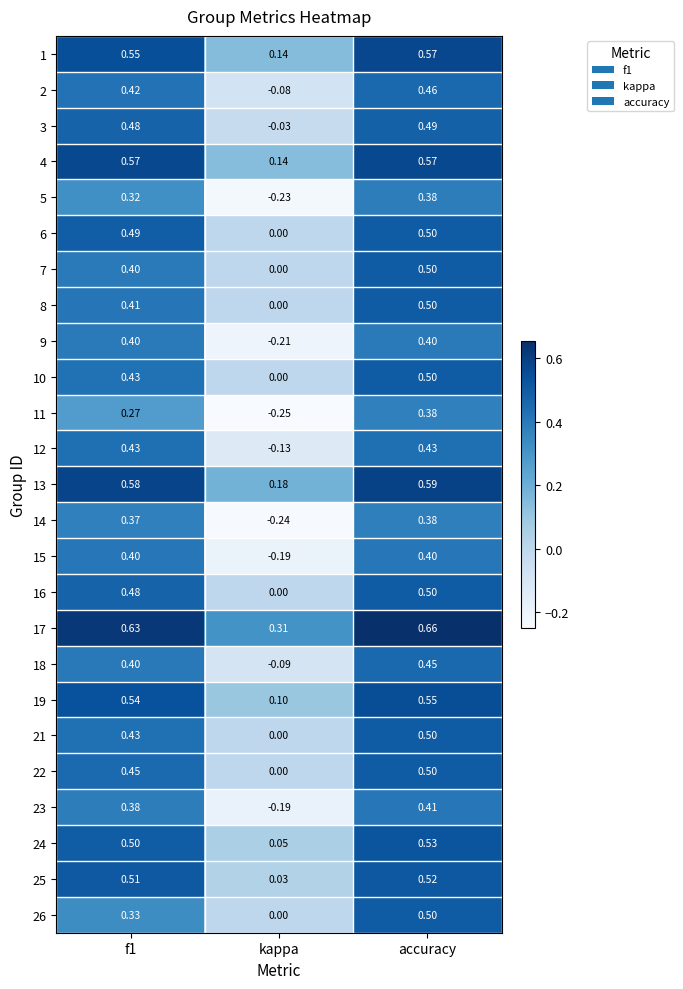

Where is 18 nearest to the value 0?

kappa